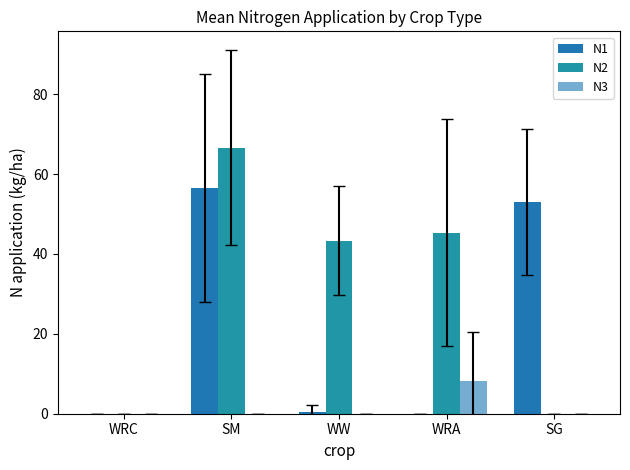

What is the sum of all N1 values?

109.9